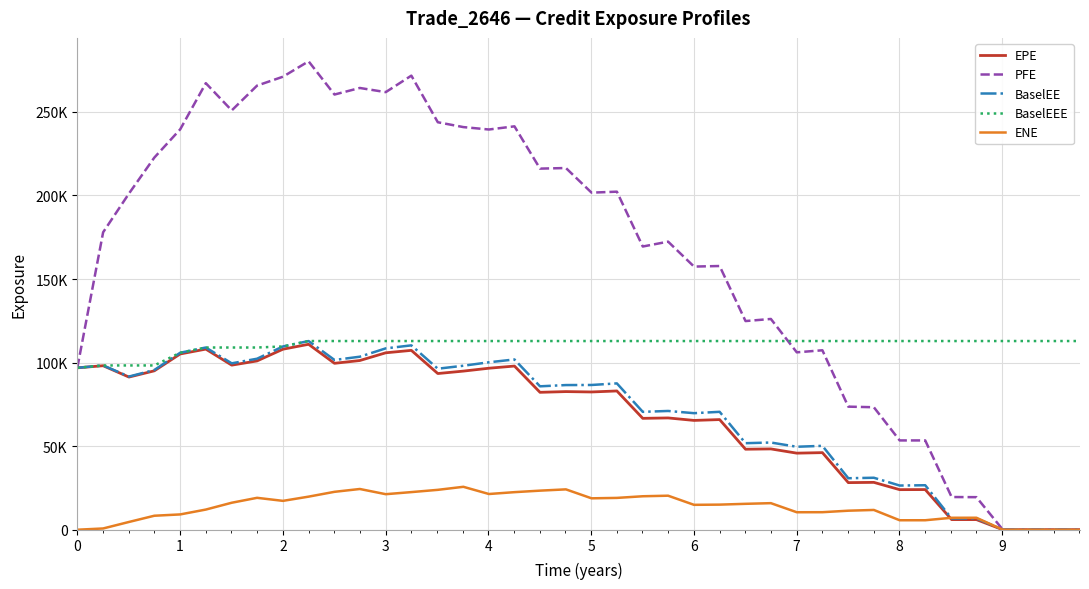

Does the chart display data point markers on the line(s)?

No